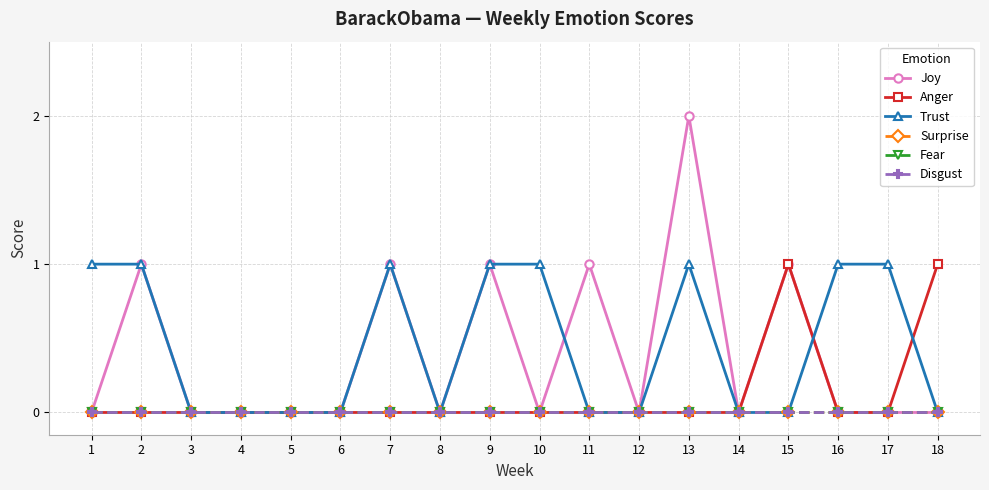

Where is Anger nearest to the value 0?

1